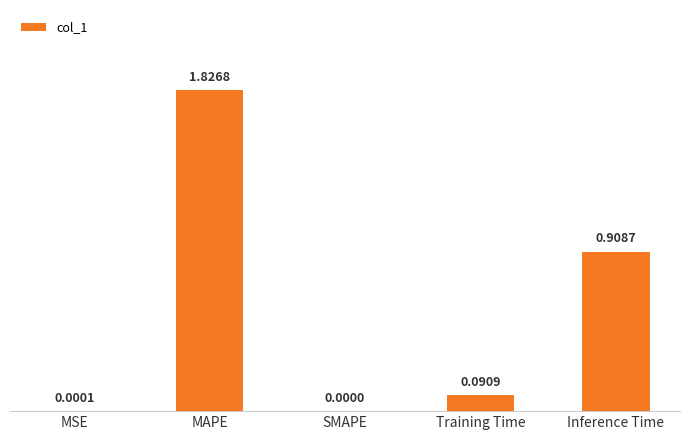

What is the sum of the values at Inference Time and MAPE?

2.7